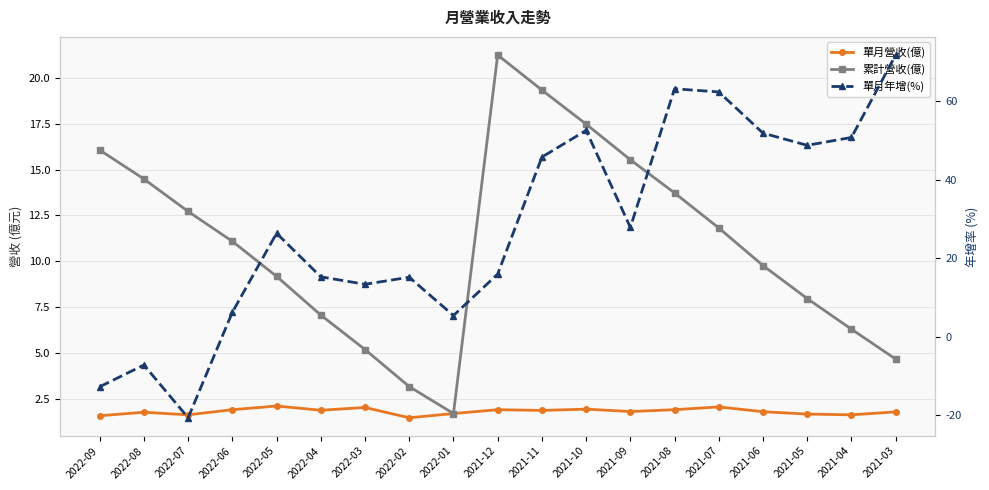

List the labels in order of 單月營收(億) value, largest first.

2022-05, 2021-07, 2022-03, 2021-10, 2022-06, 2021-12, 2021-08, 2022-04, 2021-11, 2021-09, 2021-06, 2021-03, 2022-08, 2022-01, 2021-05, 2022-07, 2021-04, 2022-09, 2022-02